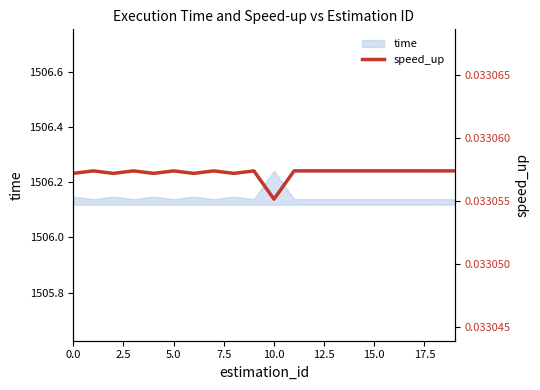

True or false: time has a value of 2694.4 at 15.0.

False